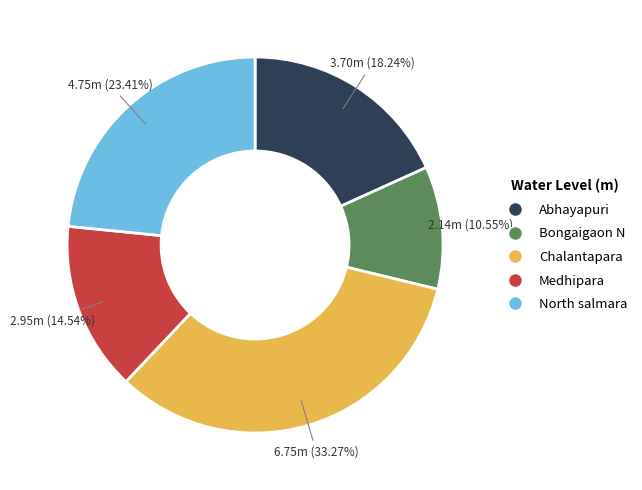

Is there any slice that represents more than half of the pie?

No